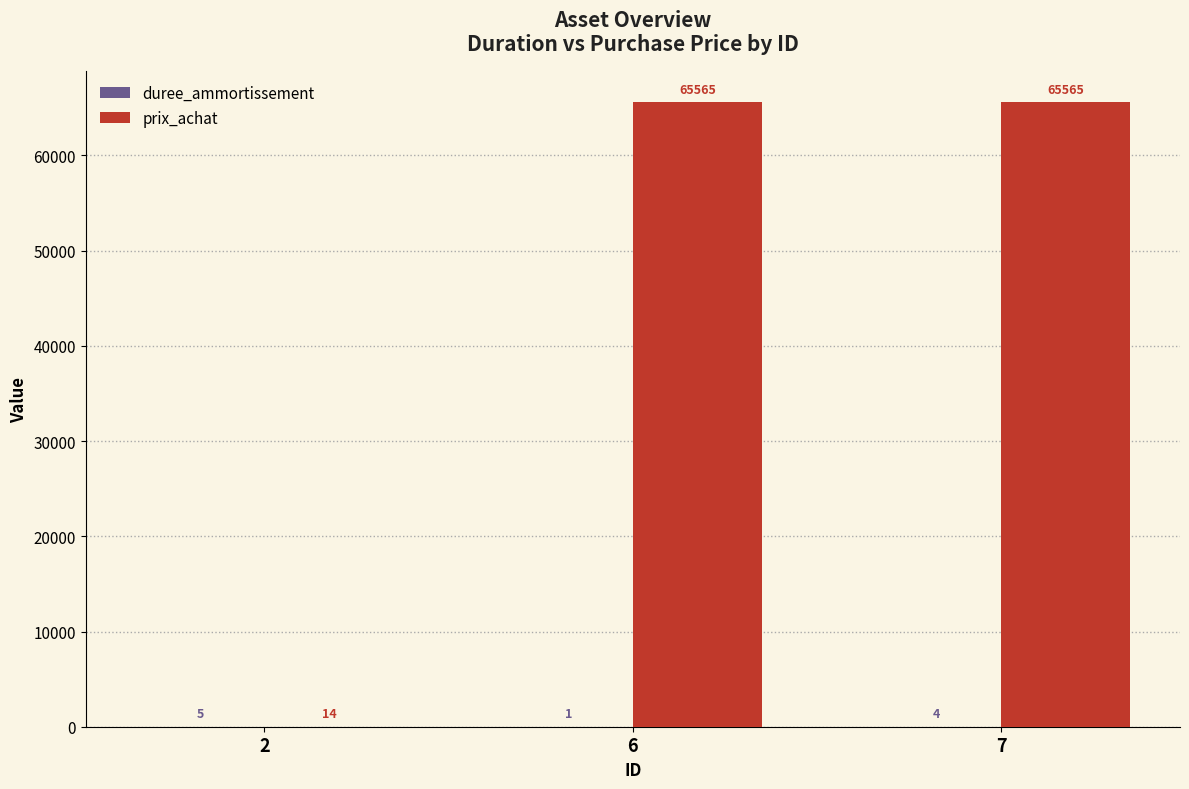

How many prix_achat values are between 14 and 65565?

3